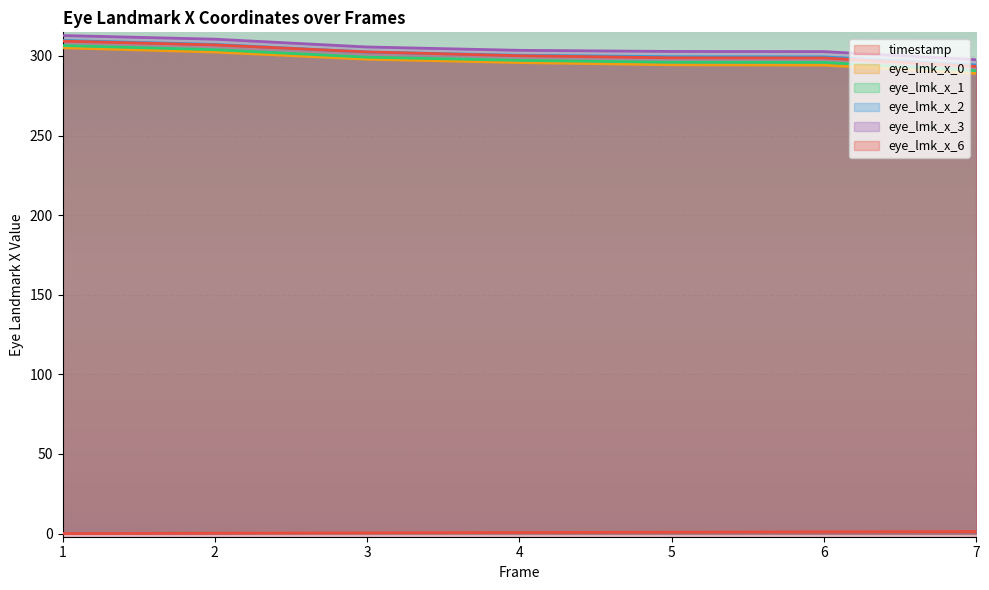

Is the value of timestamp at 4 greater than the value of eye_lmk_x_3 at 4?

No